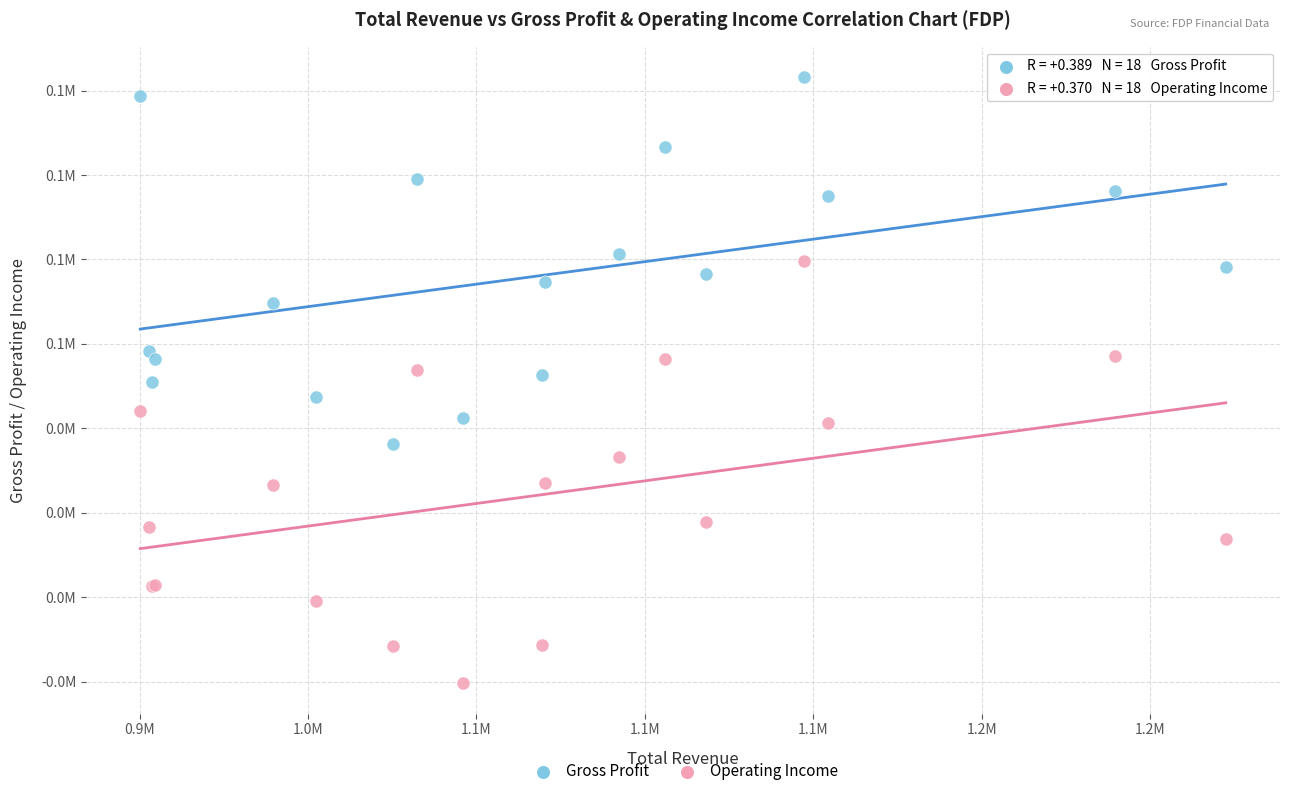

Which series has the widest spread of Y values?

Operating Income